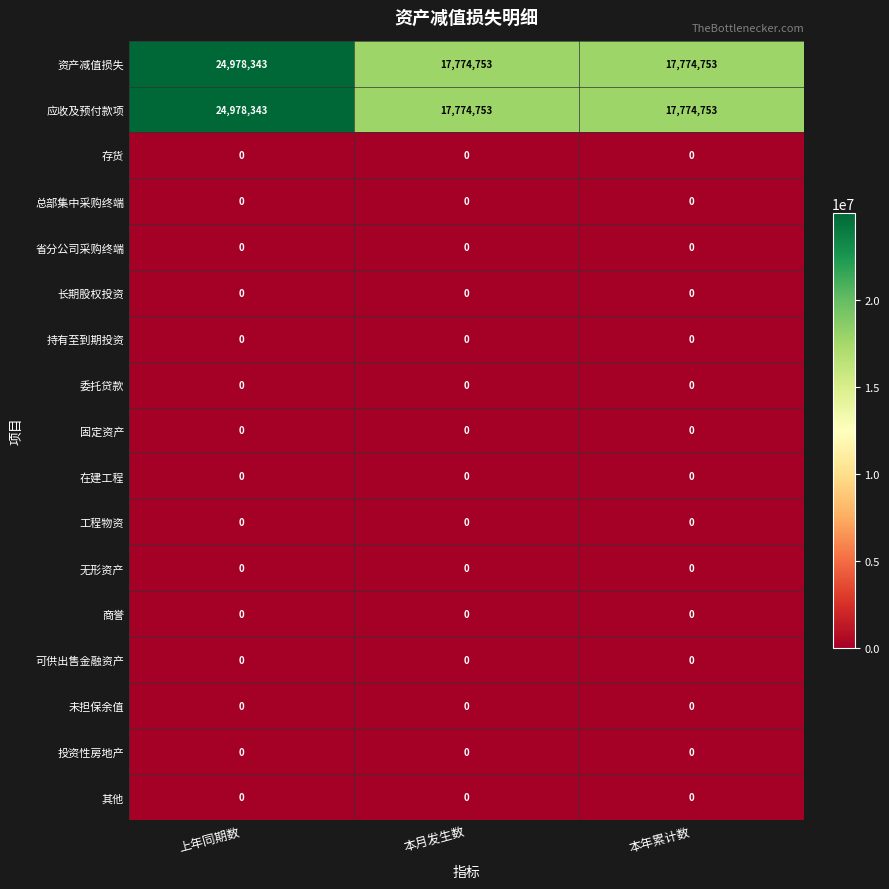

At how many categories does at least one series exceed 10426404?

3